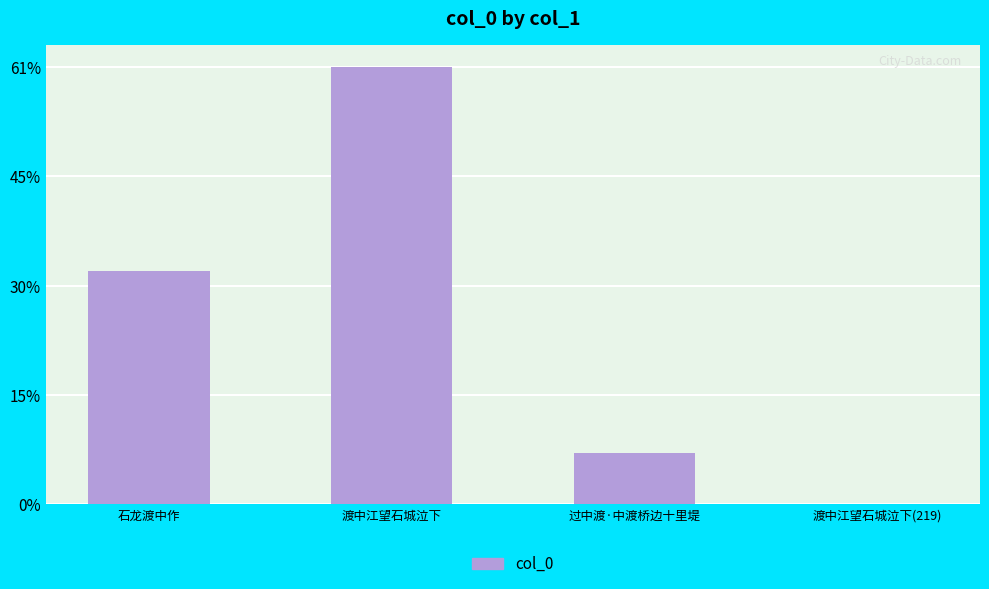

How many data points are less than 626428?

2